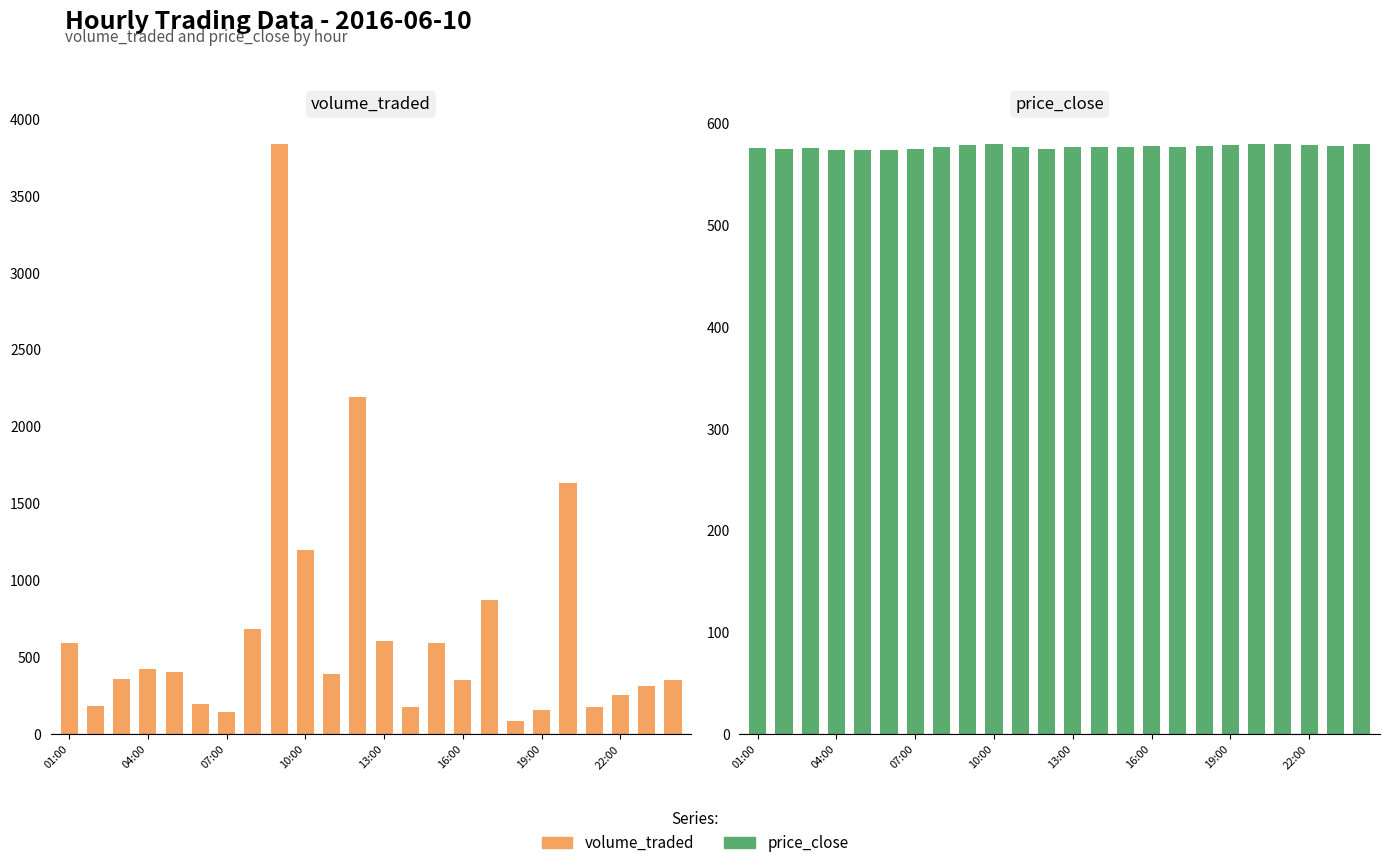

Rank the series at 22:00 from highest to lowest value.

price_close, volume_traded